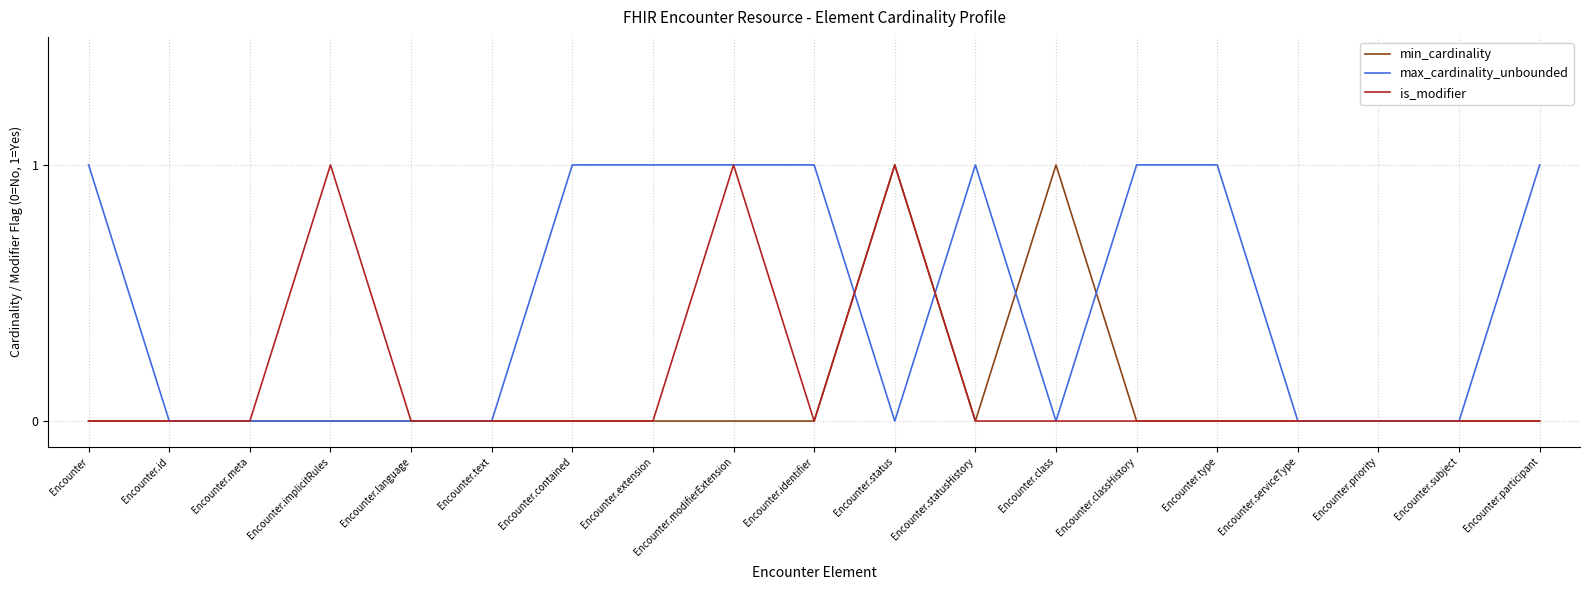

True or false: min_cardinality has a value of 1 at Encounter.statusHistory.

False